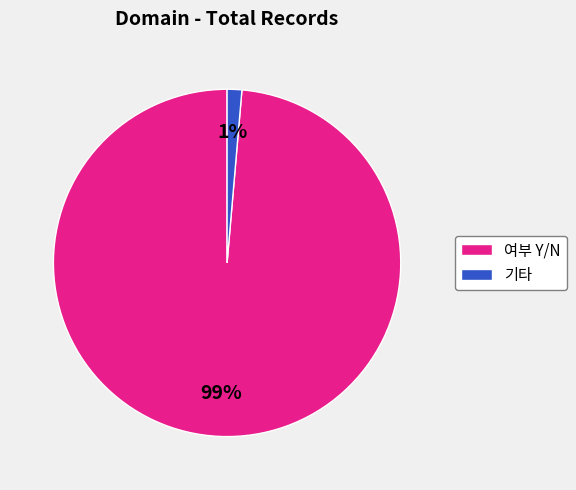

What percentage is the 여부 Y/N slice, to the nearest percent?

99%